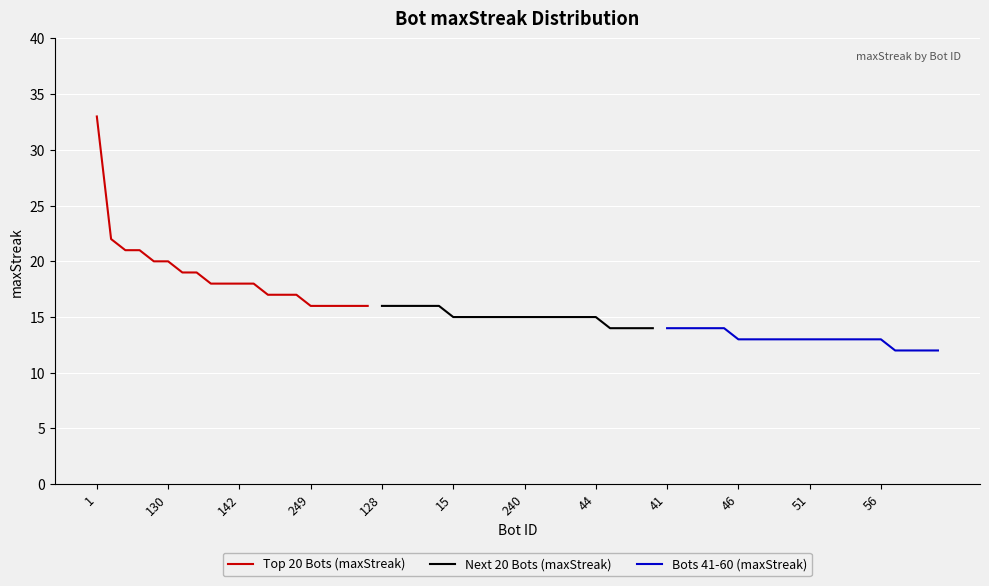

What is the sum of all Next 20 Bots (maxStreak) values?

301